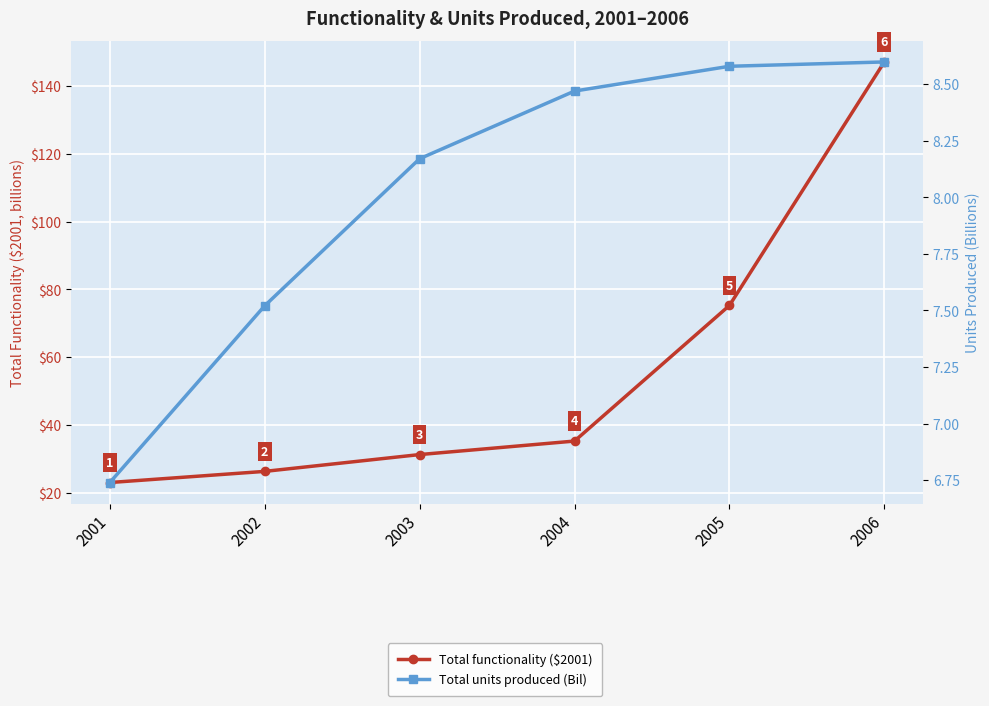

What is the spread (max minus min) of values at 2001?

16.3